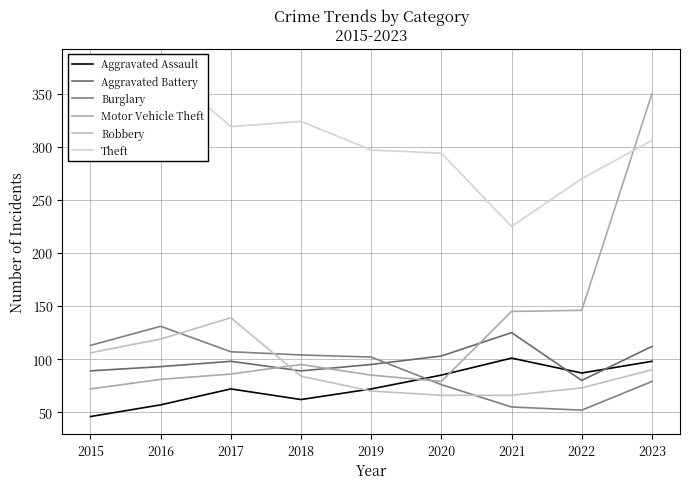

Rank the series at 2021 from highest to lowest value.

Theft, Motor Vehicle Theft, Aggravated Battery, Aggravated Assault, Robbery, Burglary